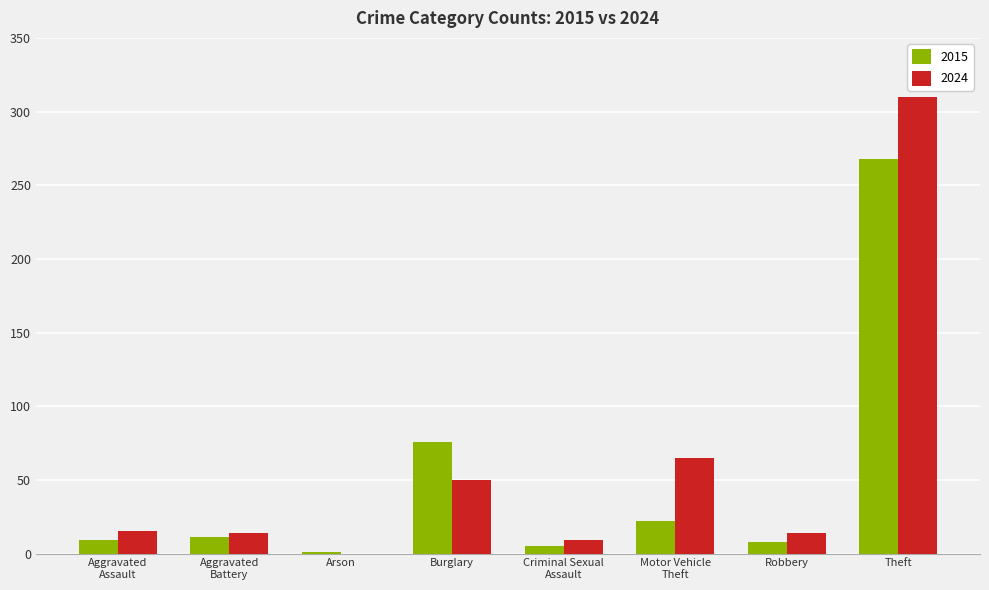

Which label corresponds to the largest value in the chart?

Theft